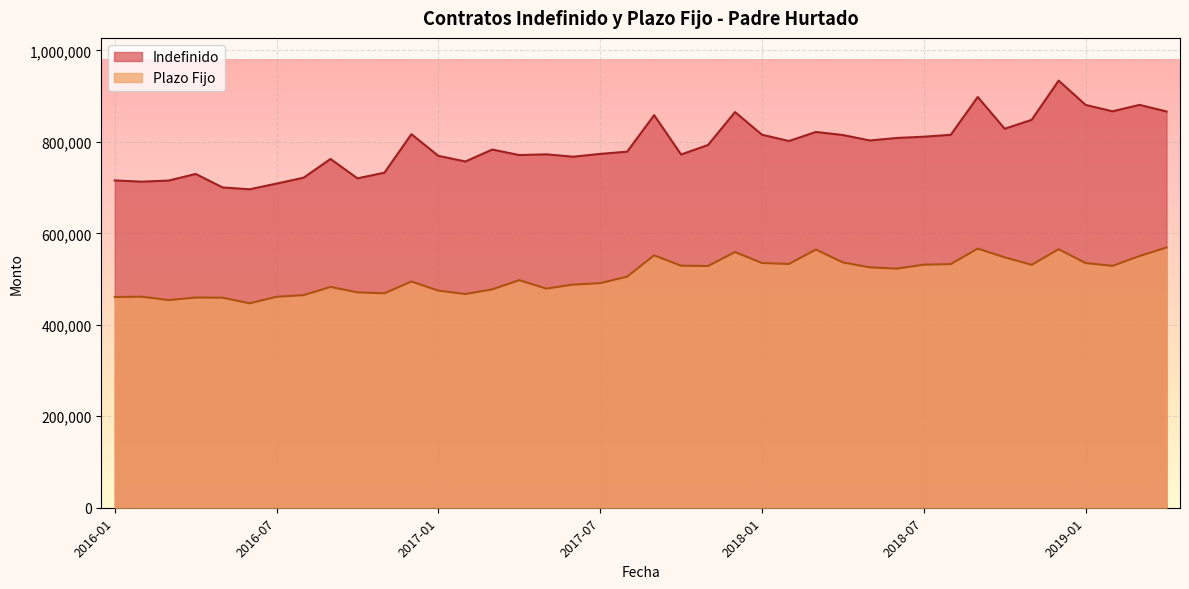

Where is the first local minimum for Plazo Fijo?

2016-03